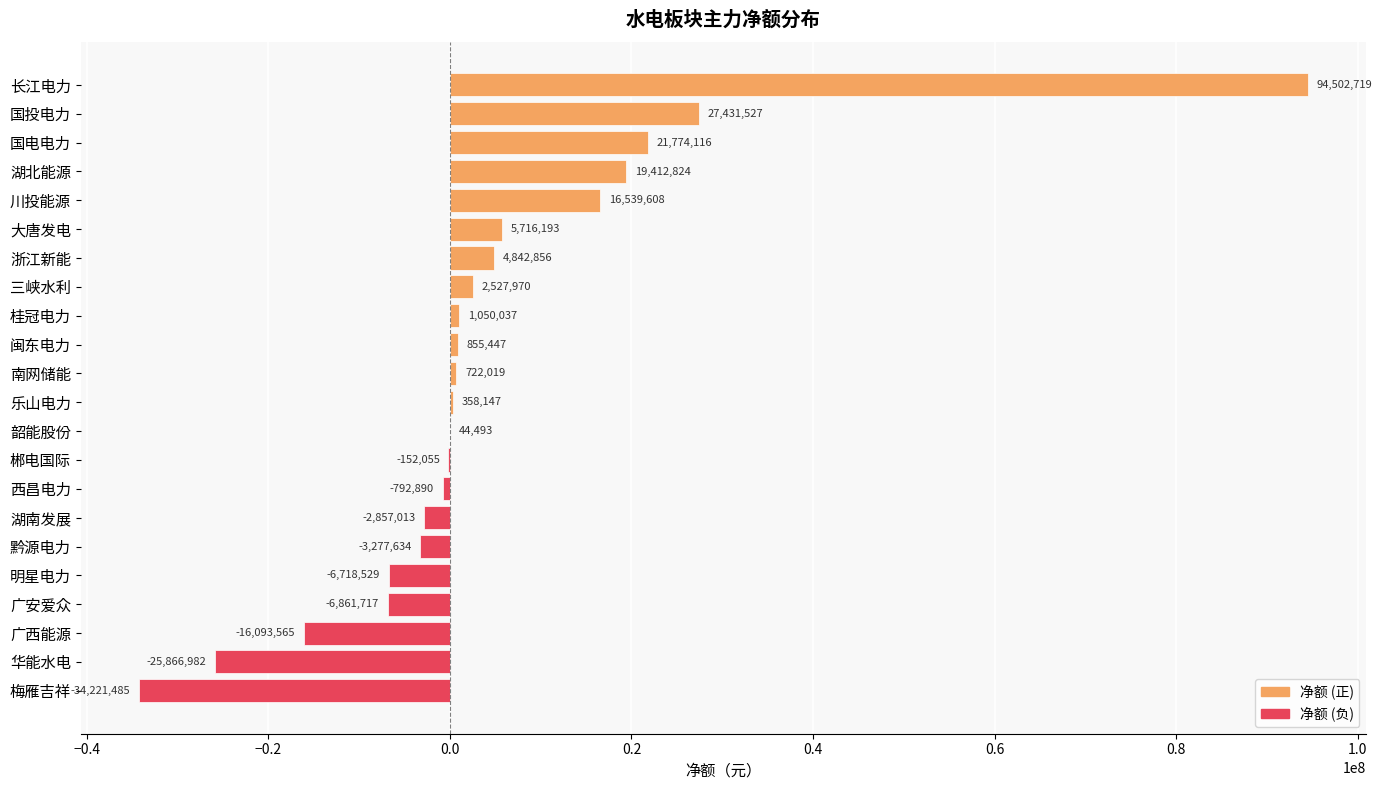

Reading bottom to top, list all the values displayed in this chart.

梅雁吉祥=-34221485	华能水电=-25866982	广西能源=-16093565	广安爱众=-6861717	明星电力=-6718529	黔源电力=-3277634	湖南发展=-2857013	西昌电力=-792890	郴电国际=-152055	韶能股份=44493	乐山电力=358147	南网储能=722019	闽东电力=855447	桂冠电力=1050037	三峡水利=2527970	浙江新能=4842856	大唐发电=5716193	川投能源=16539608	湖北能源=19412824	国电电力=21774116	国投电力=27431527	长江电力=94502719